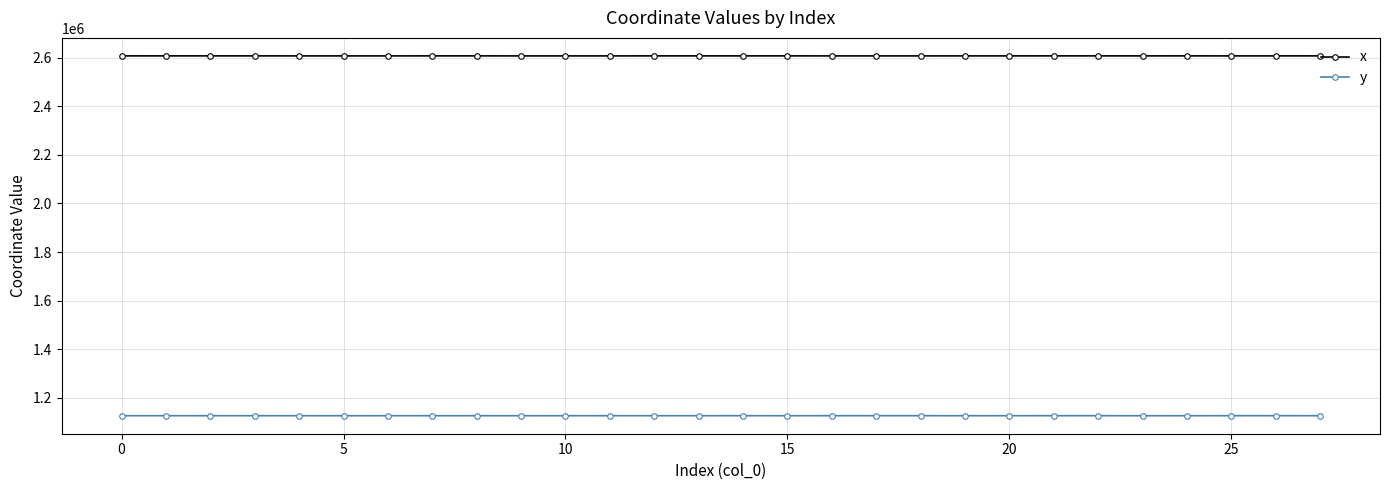

Which series has the largest total across all categories?

x